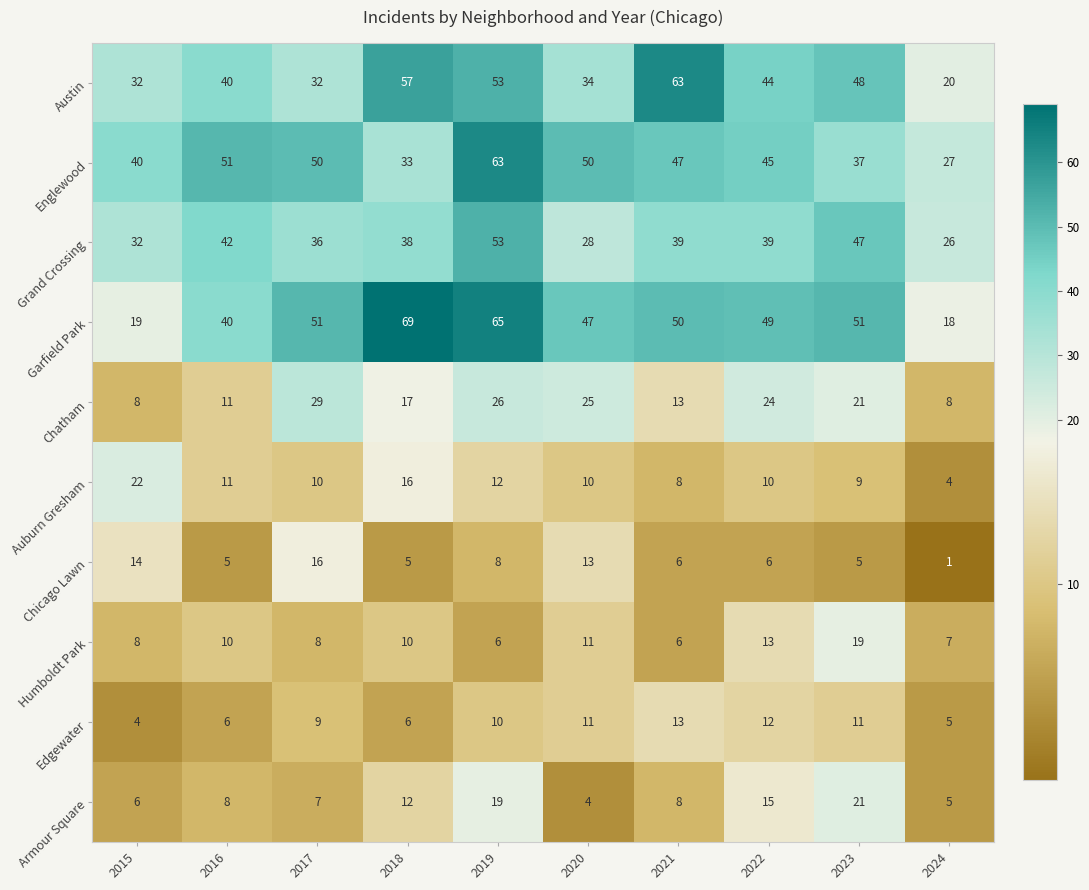

The Grand Crossing series shows 47 at 2023. True or false?

True